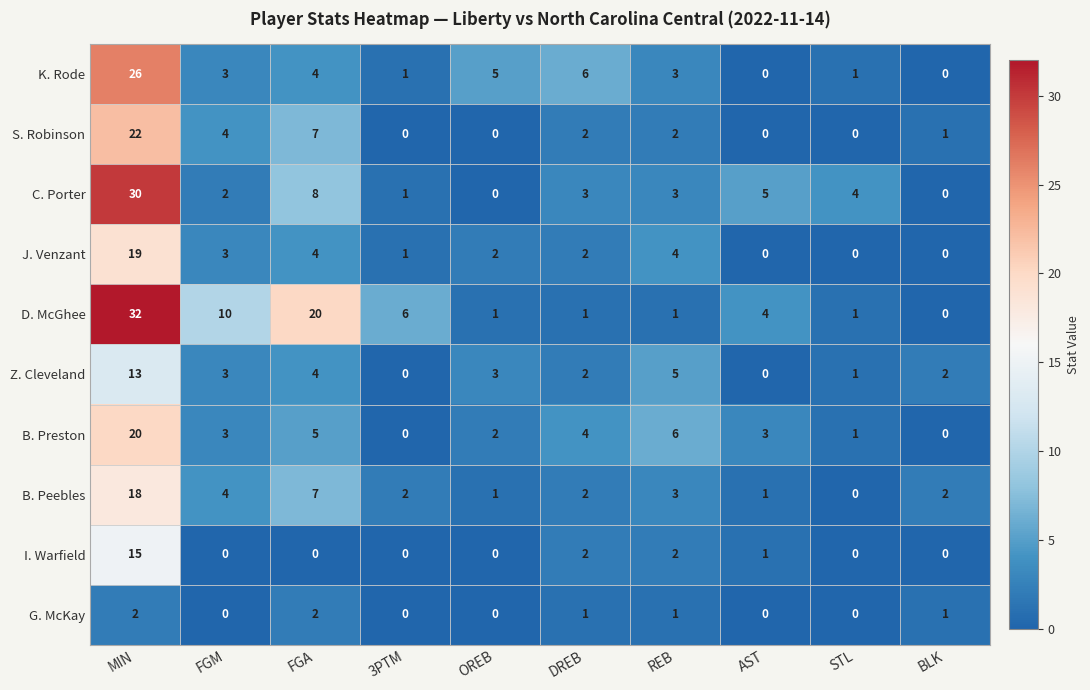

The D. McGhee series shows 10 at FGM. True or false?

True